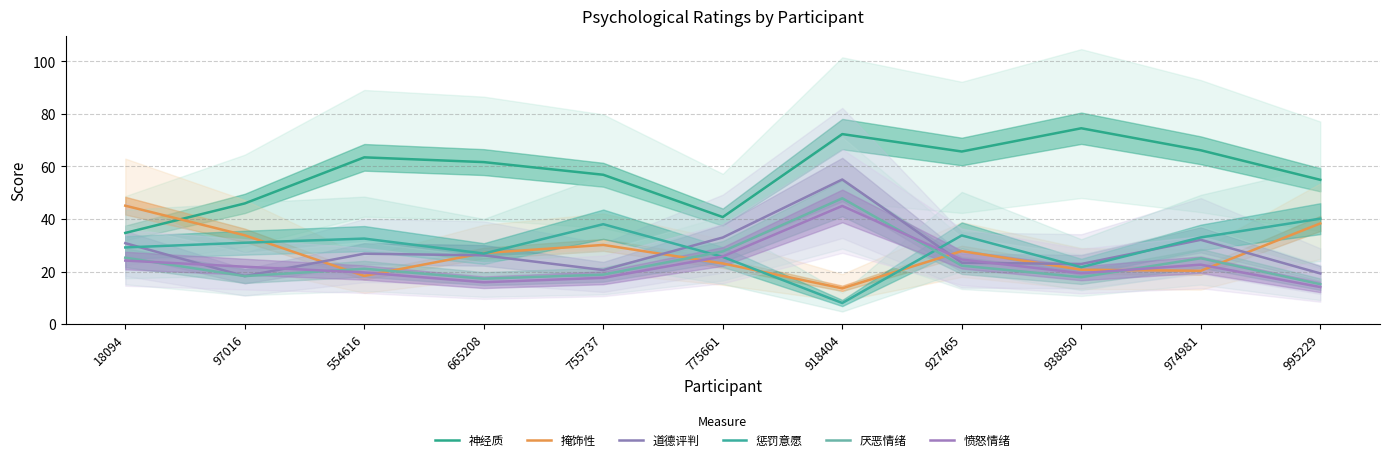

At which label does 愤怒情绪 first exceed 21?

18094